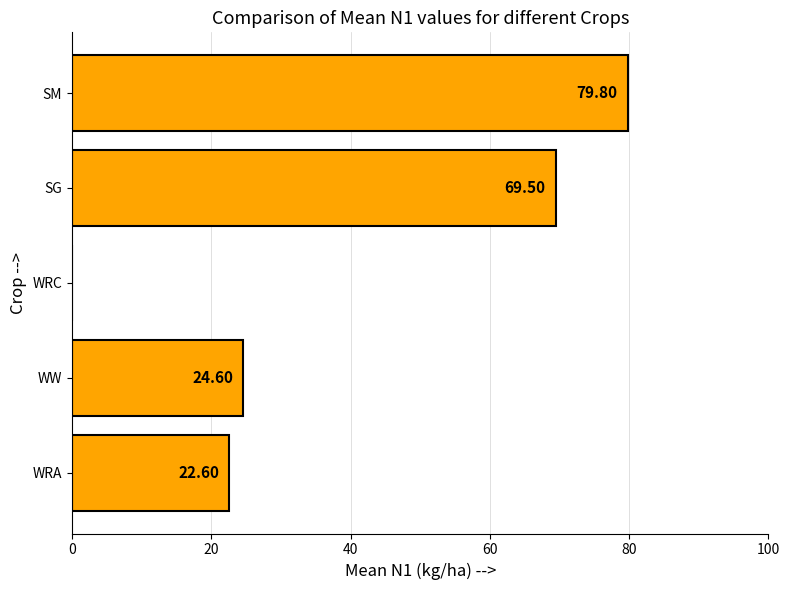

What is the sum of all values?

196.5